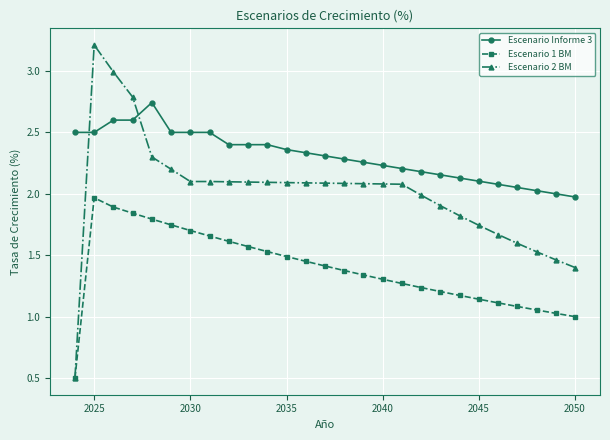

Which series ends up on top after the final intersection of Escenario 2 BM and Escenario Informe 3?

Escenario Informe 3